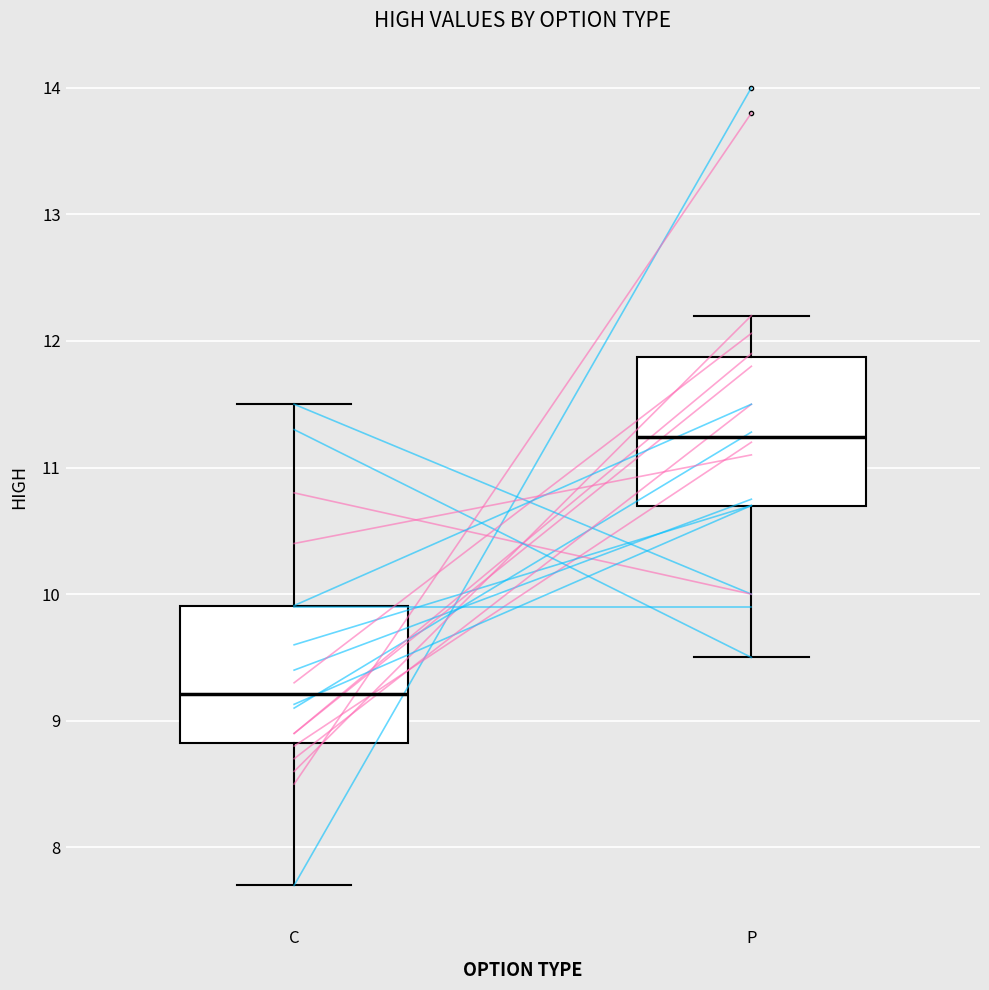

Which box has the highest median line?

P